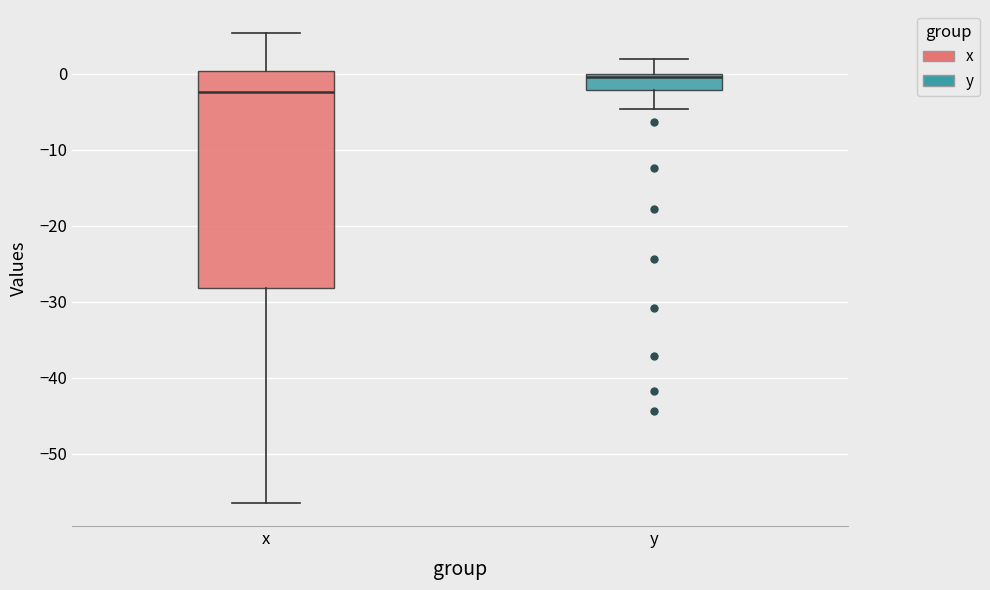

Which box has the lowest median line?

x